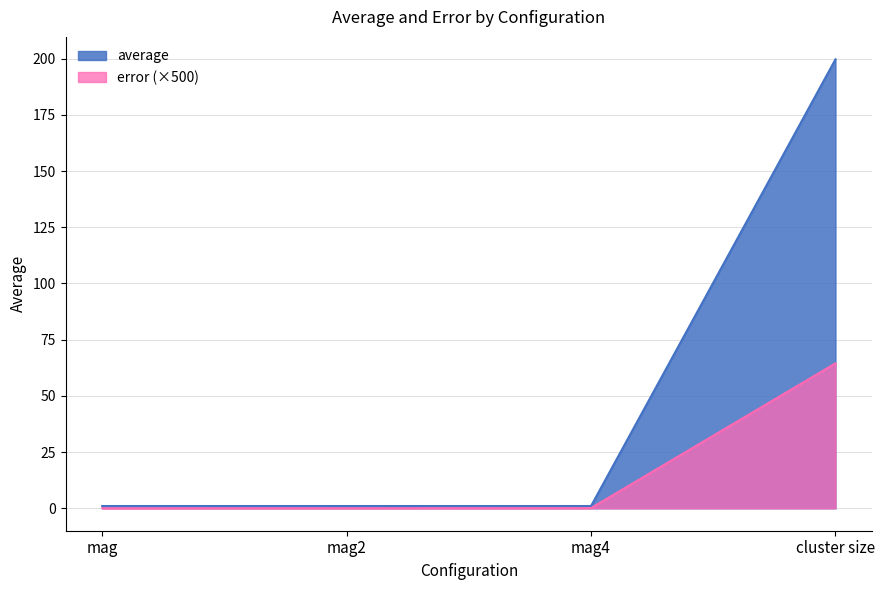

What is the label of the 3rd point from the right?

mag2